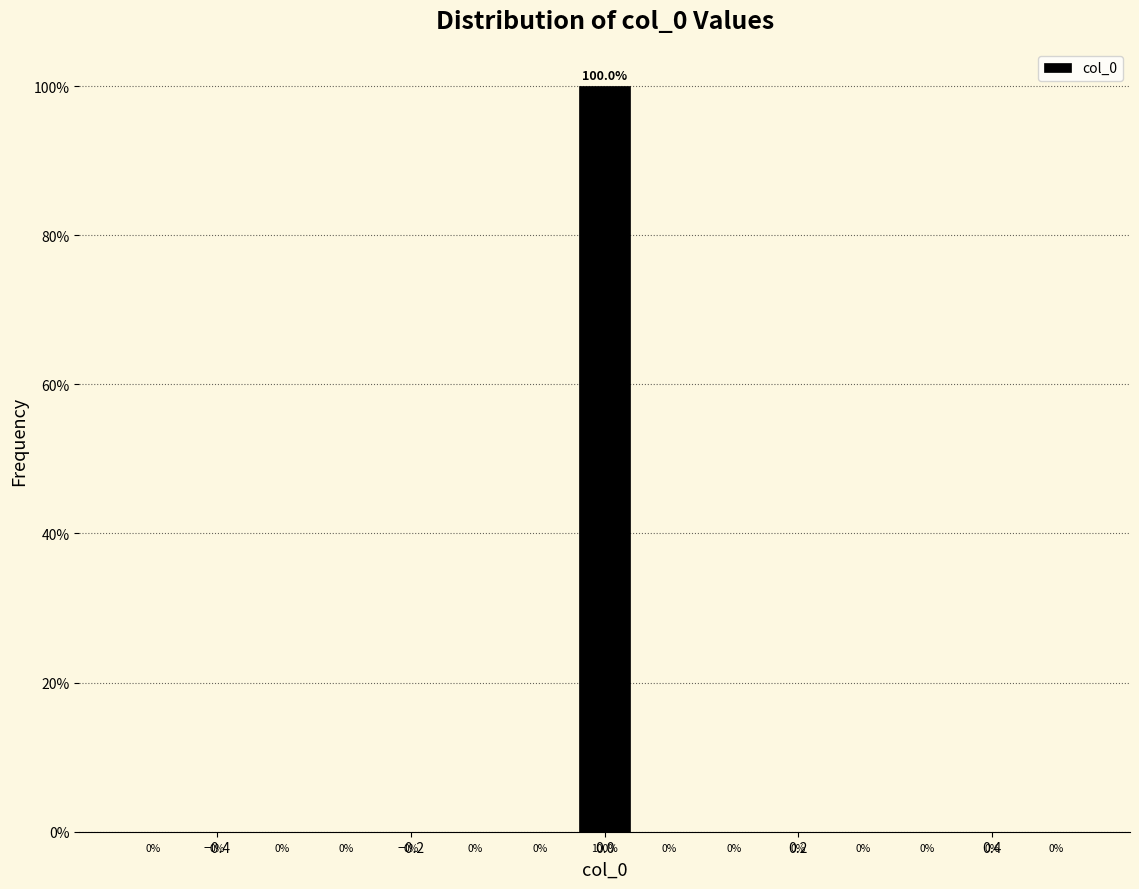

Around what value on the x-axis is the tallest bar? Give the approximate position of its centre, as read against the axis.

0.00